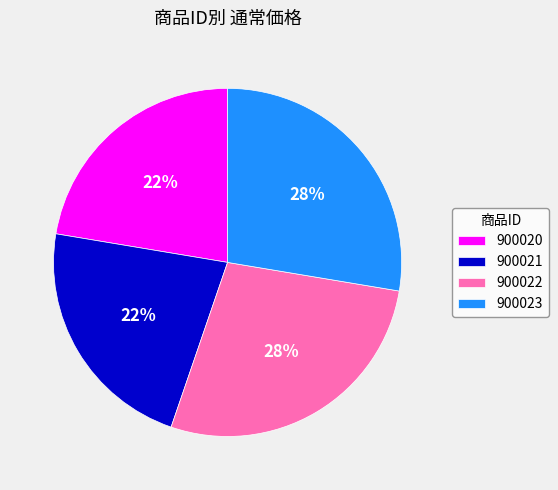

What is the ratio of the value at 900023 to the value at 900022?

1.0